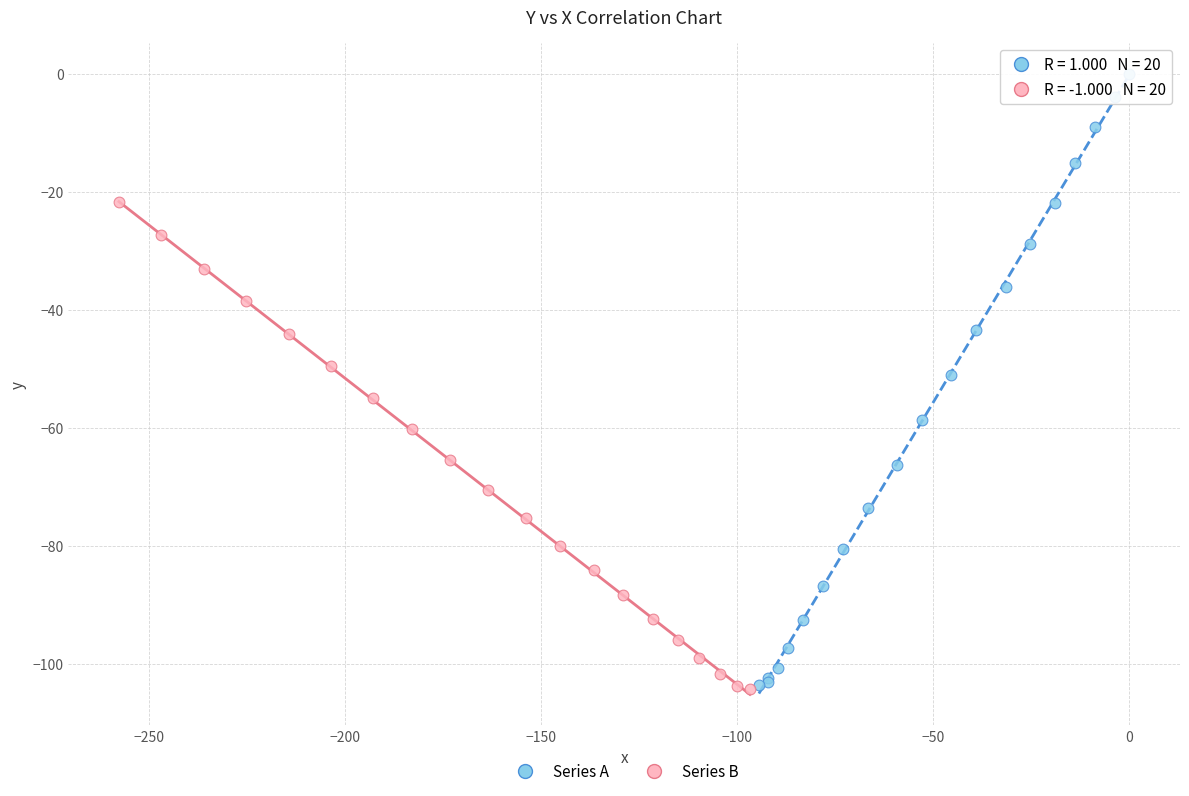

Which series has the largest Y range (max minus min)?

Series A